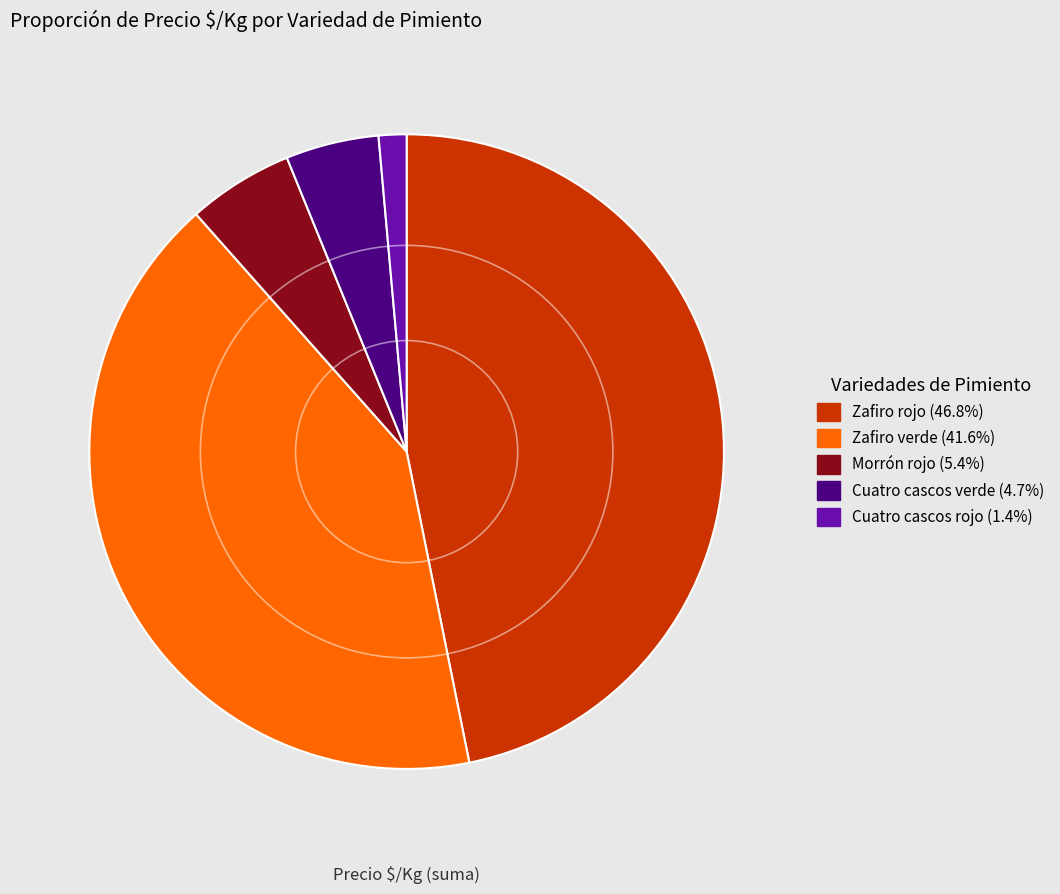

Does any single category account for the majority?

No